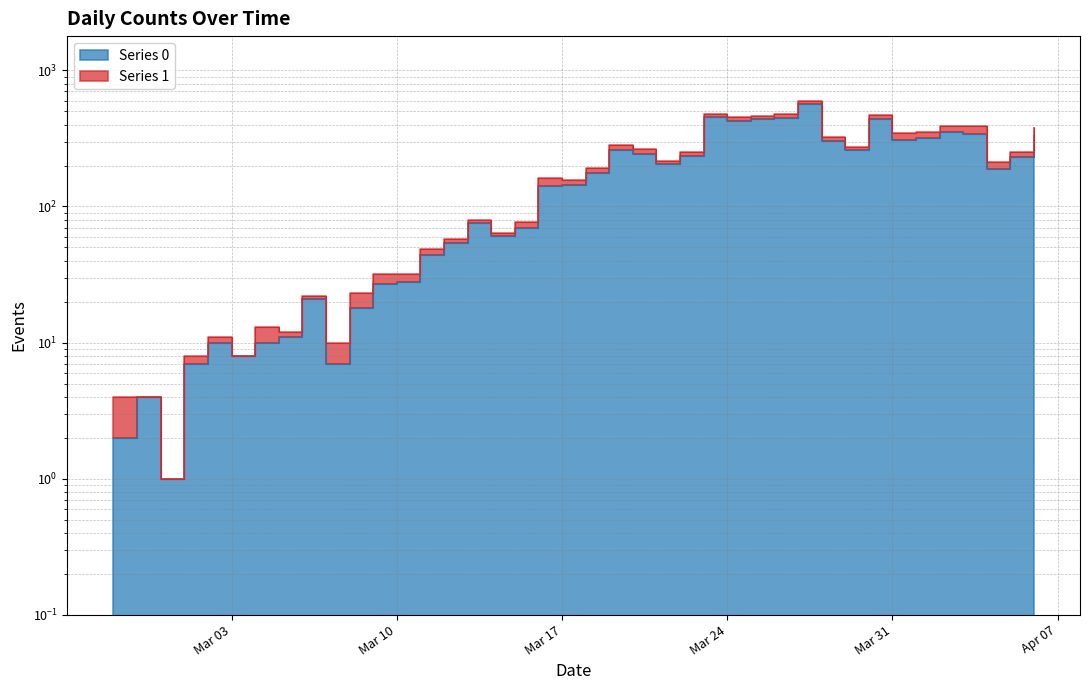

True or false: the data shows 316 at 2020-04-01.

True